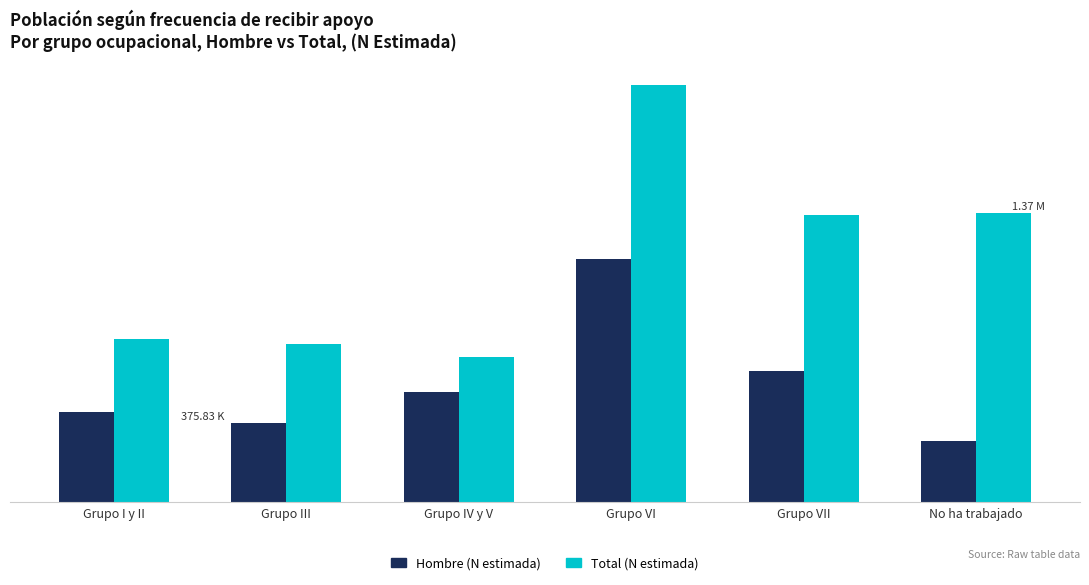

Reading left to right, extract all data points from this chart.

Hombre (N estimada): Grupo I y II=428227	Grupo III=375830	Grupo IV y V=521914	Grupo VI=1147460	Grupo VII=619647	No ha trabajado=287145
Total (N estimada): Grupo I y II=772091	Grupo III=746012	Grupo IV y V=686492	Grupo VI=1972351	Grupo VII=1357892	No ha trabajado=1366001